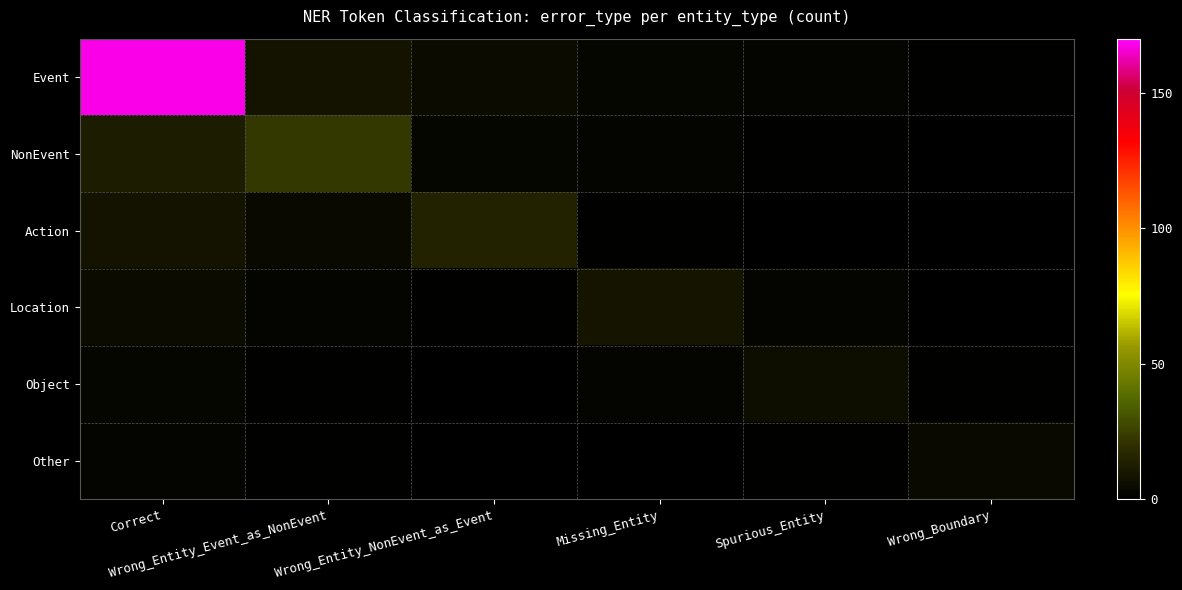

Which has a higher value, Wrong_Entity_NonEvent_as_Event or Correct?

Correct